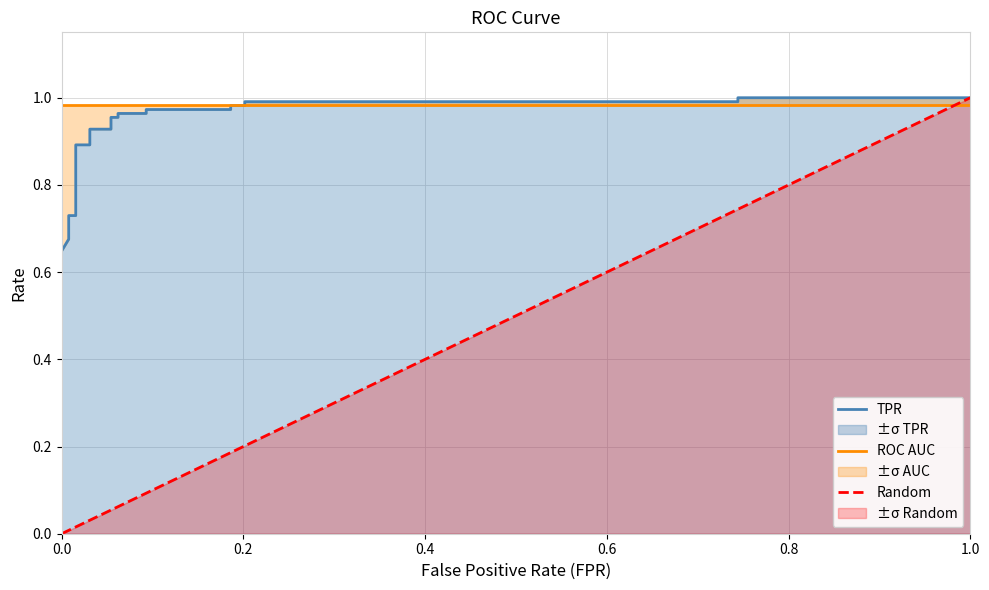

Is this an area chart (filled region under the line)?

No